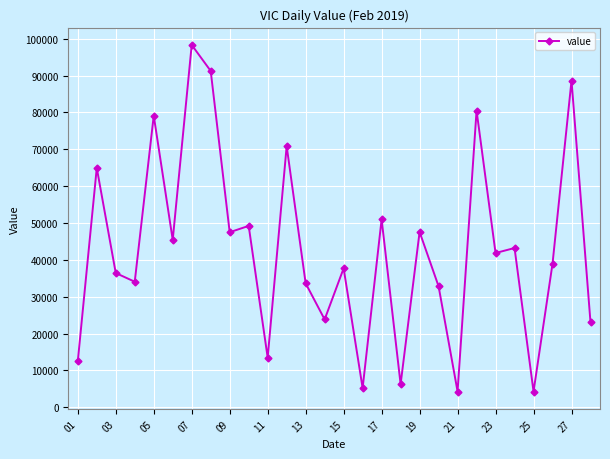

What is the sum of all values?

1205976